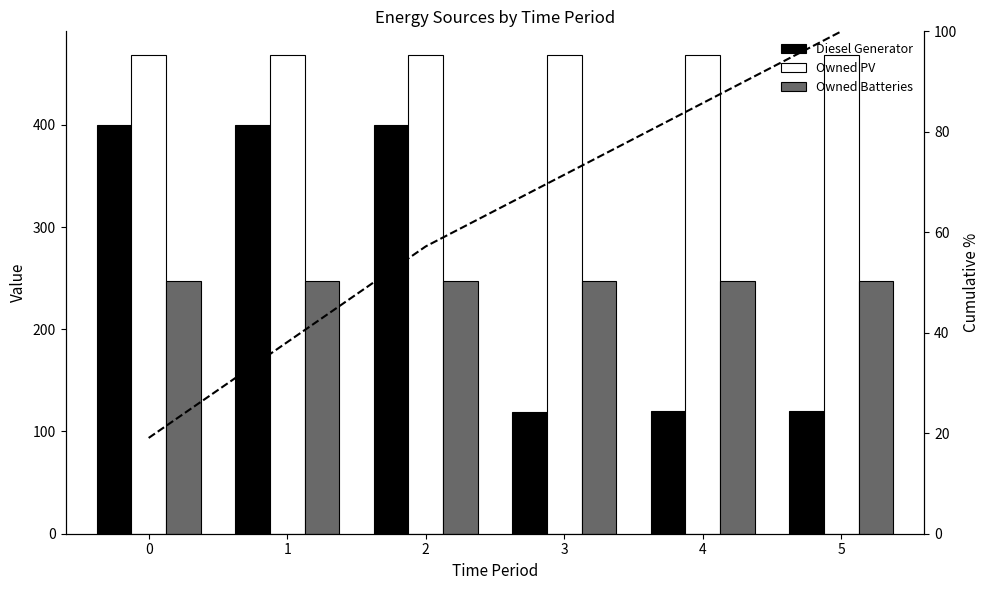

The value of Cumulative % at 2 is 82.7. True or false?

False